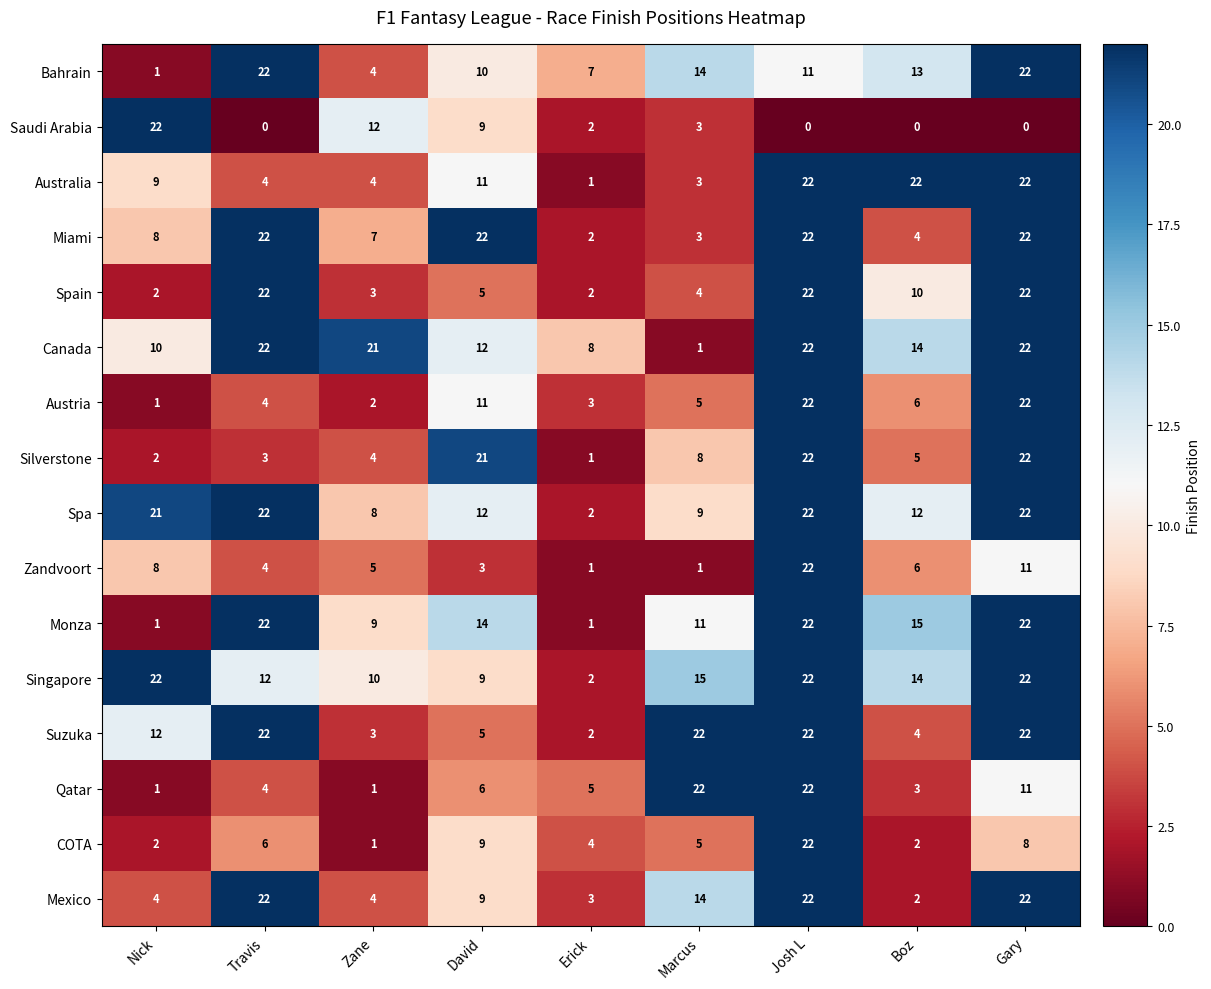

The Spa series shows 12 at Boz. True or false?

True